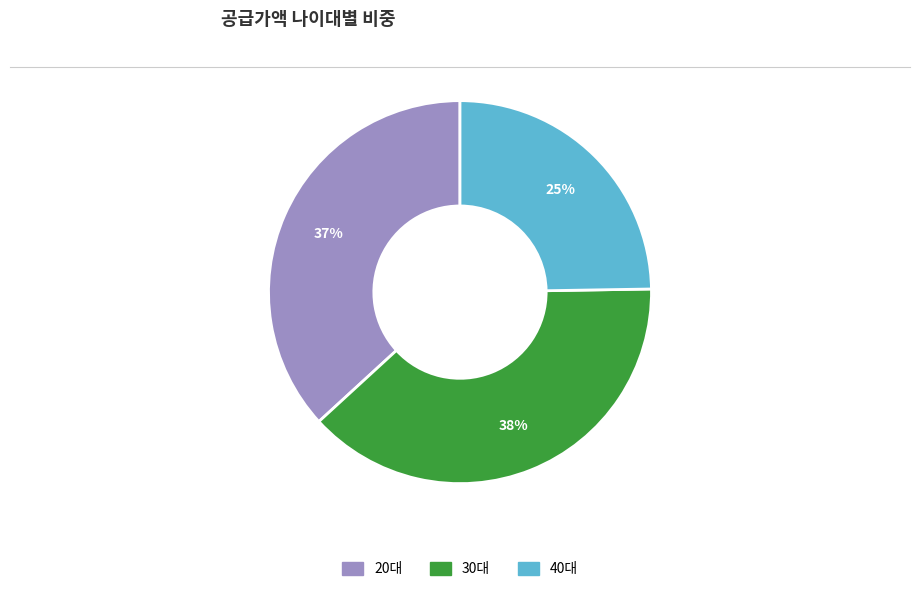

Does any single category account for the majority?

No